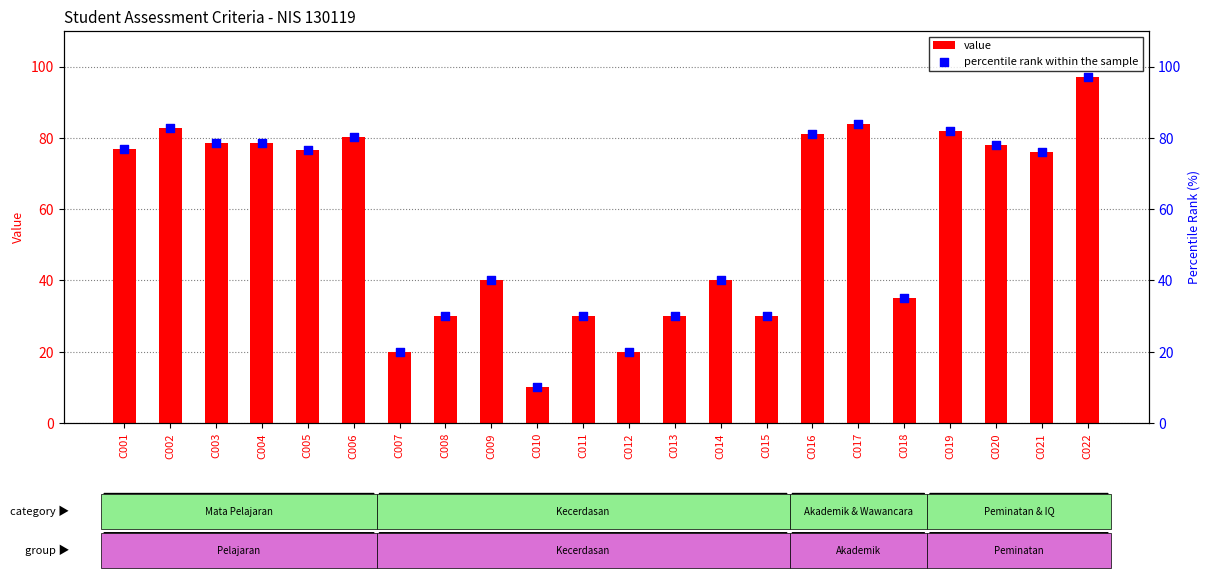

At how many categories does at least one series exceed 89?

1